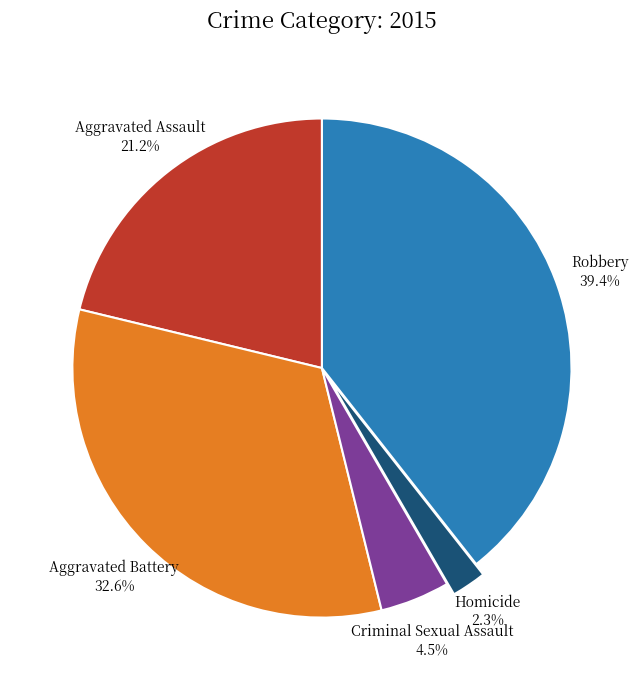

Is there a majority slice in this chart?

No